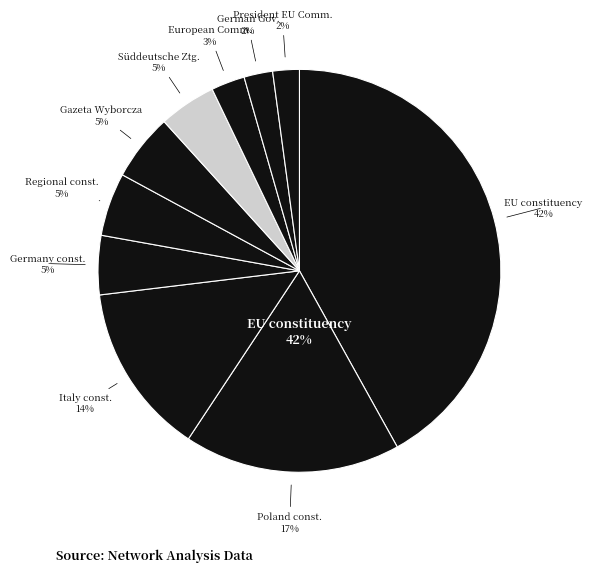

What is the smallest slice in the pie chart?

President of the EU Commission